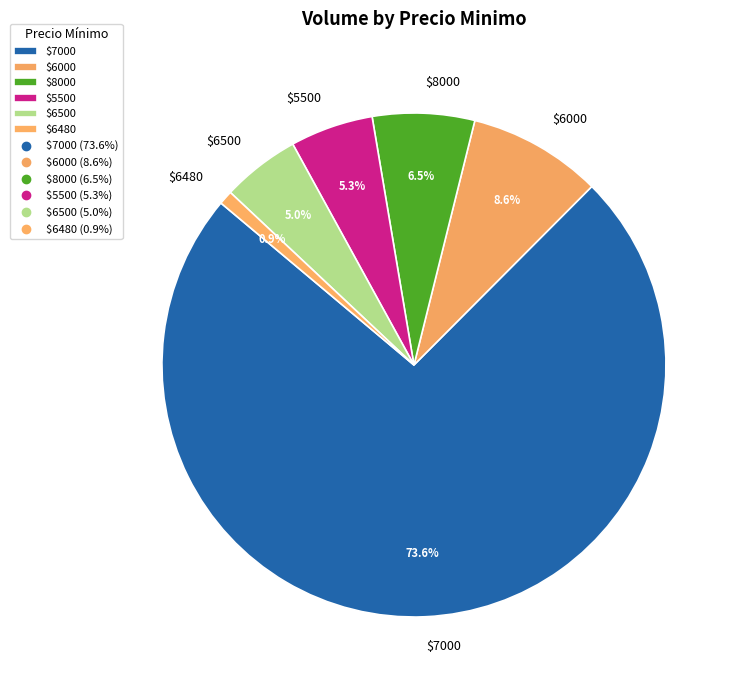

Which slice is the largest?

$7000